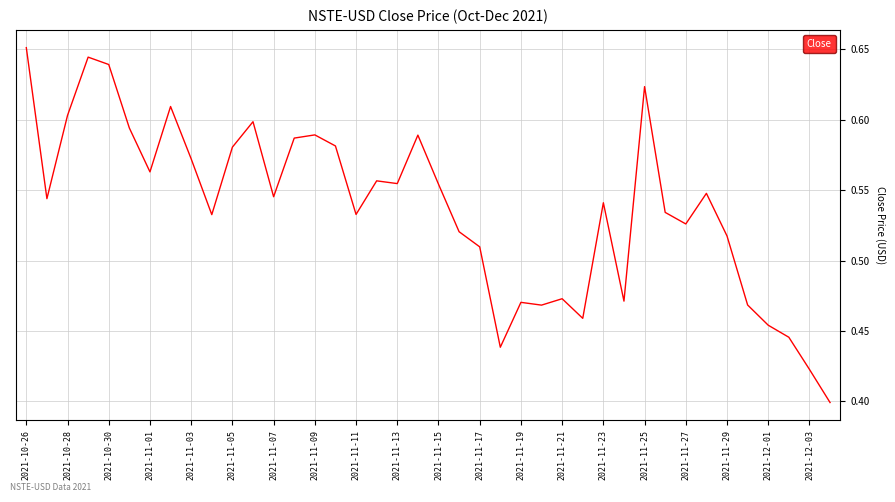

What is the difference between the maximum and minimum values?

0.3